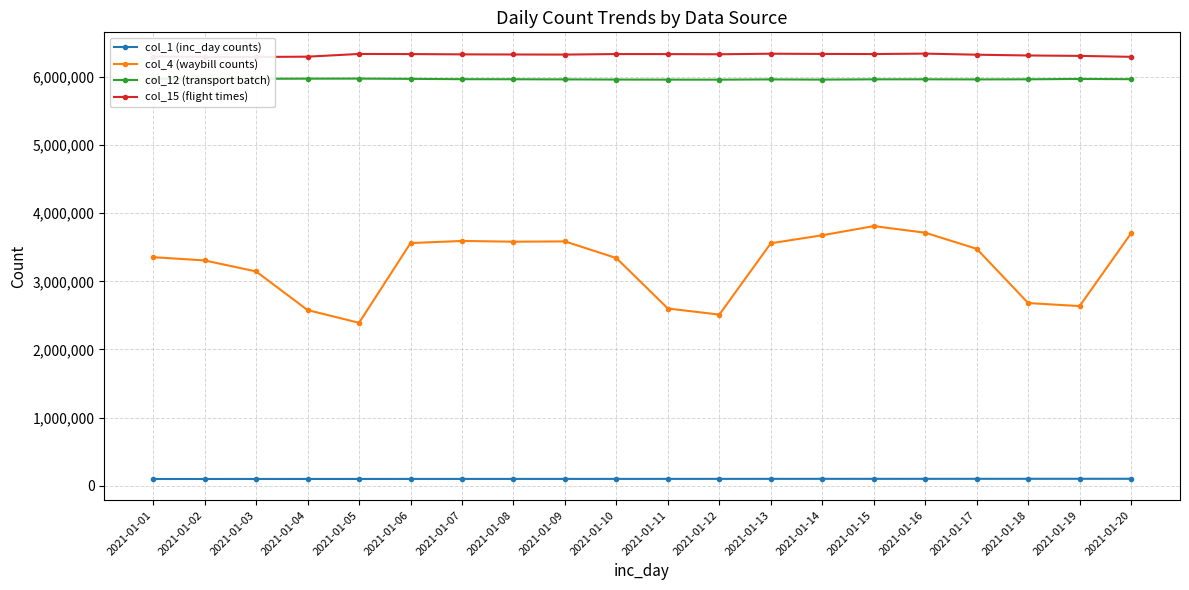

True or false: col_15 (flight times) and col_4 (waybill counts) intersect in this chart.

False